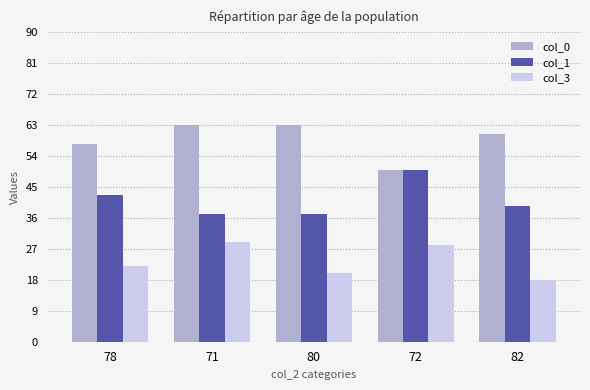

At how many categories does at least one series exceed 36?

5